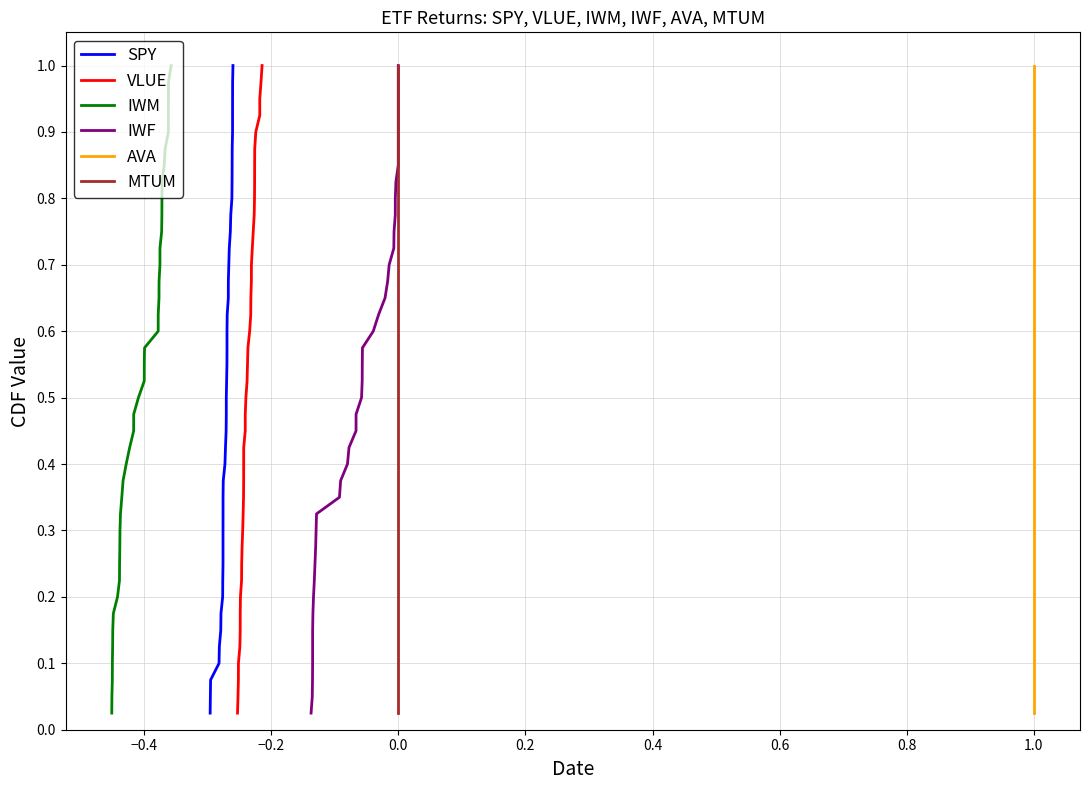

True or false: IWM and SPY cross at least once.

False